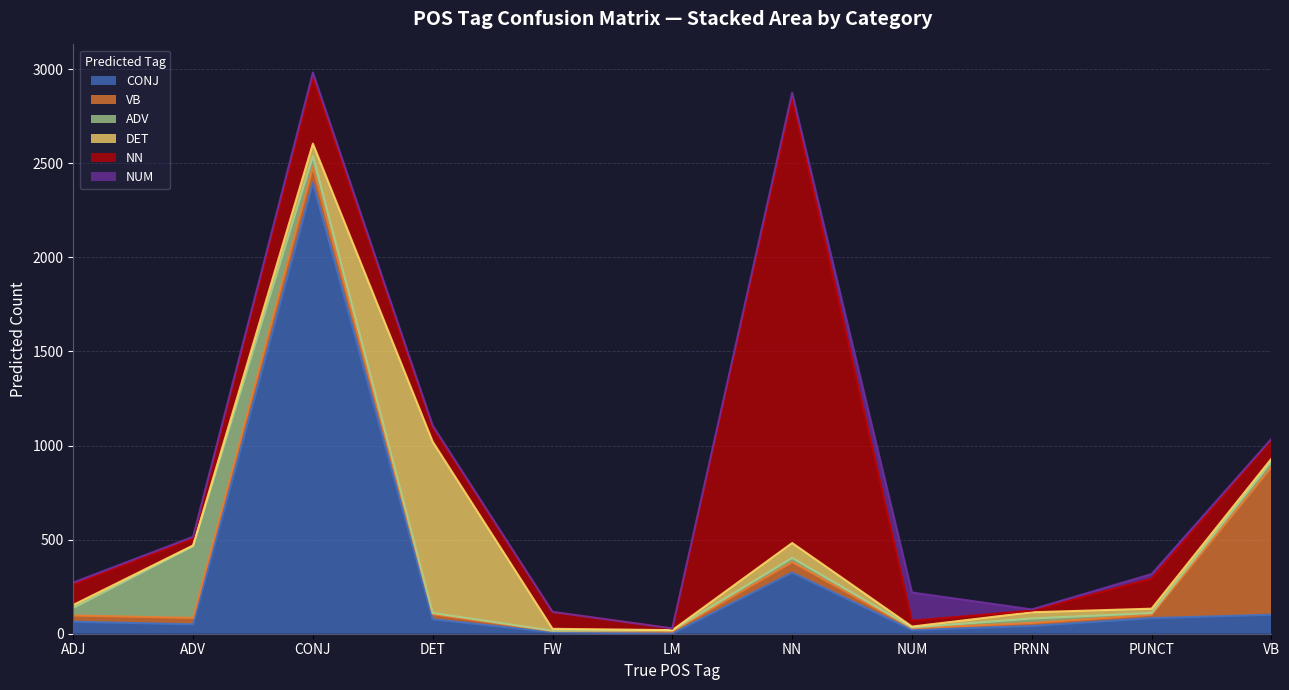

What is the label of the 7th point from the left?

NN